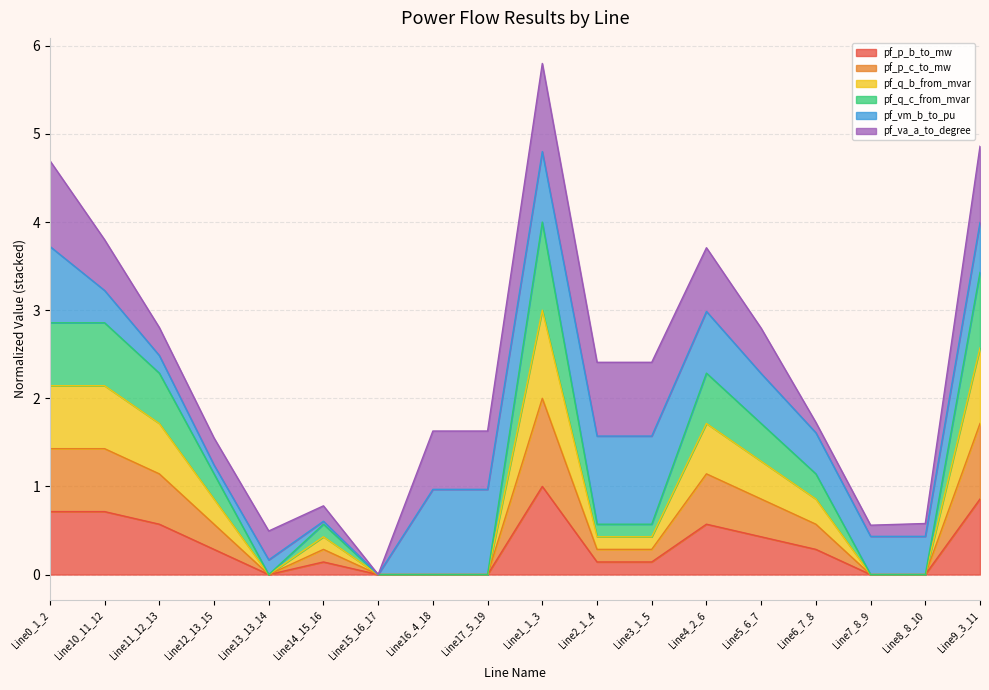

What is the approximate value of pf_p_b_to_mw at Line4_2_6?

0.6